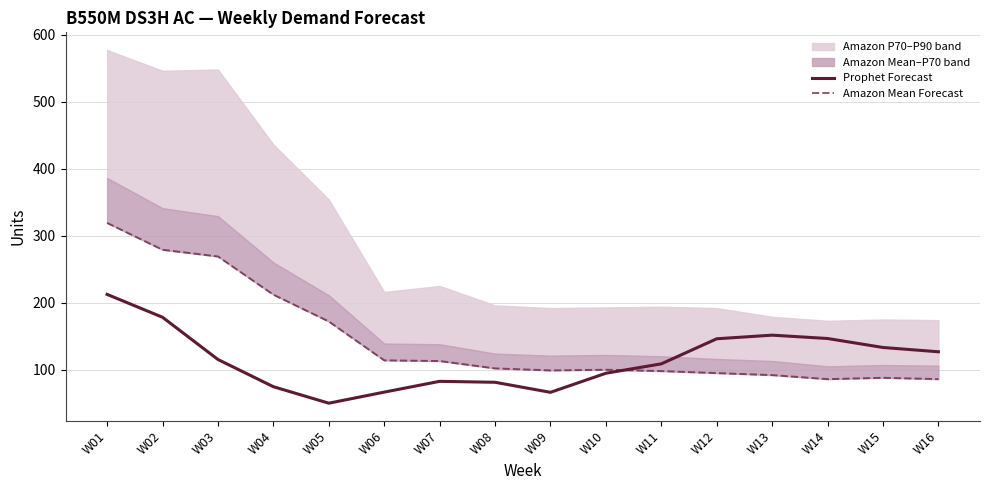

Read the Amazon Mean Forecast value at W16.

86.0